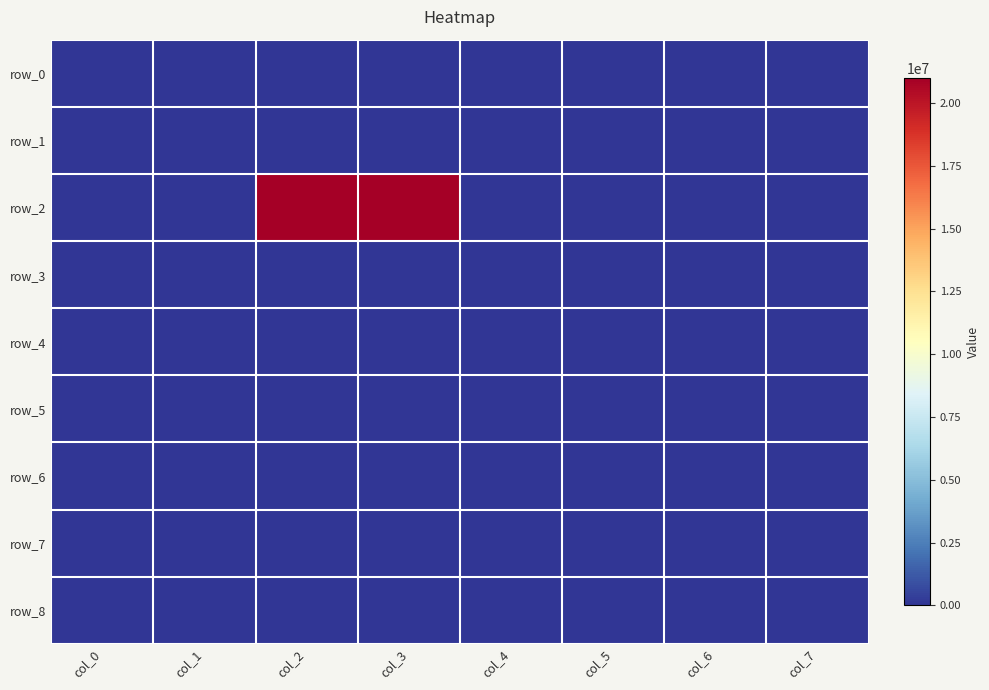

List the series in order of their peak value, lowest first.

row_0, row_1, row_3, row_4, row_5, row_6, row_7, row_8, row_2